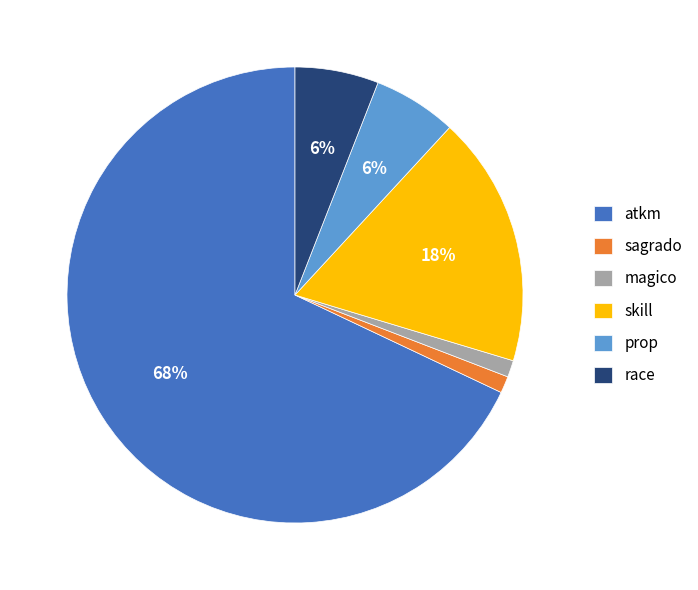

To the nearest percent, what is the difference between the sagrado and skill slice percentages?

17%